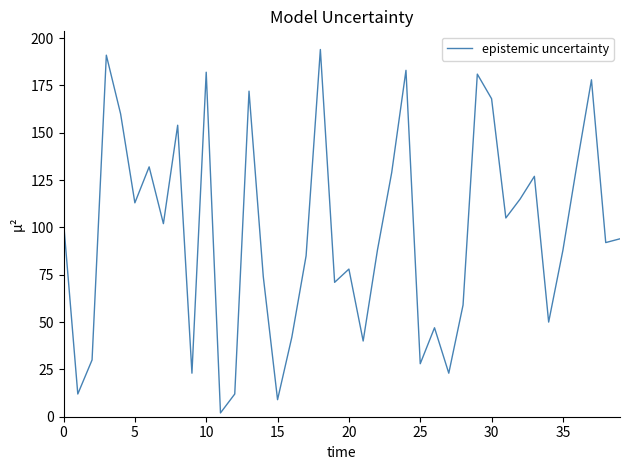

What is the maximum value shown in the chart?

194